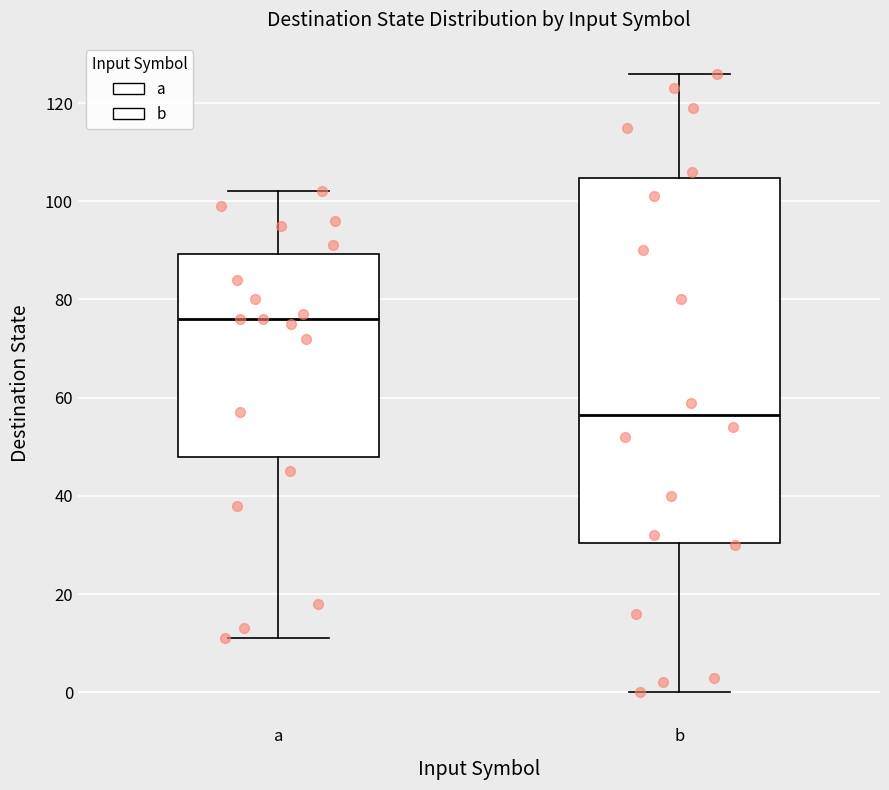

Which box is the tallest, from its lower edge to its upper edge?

b